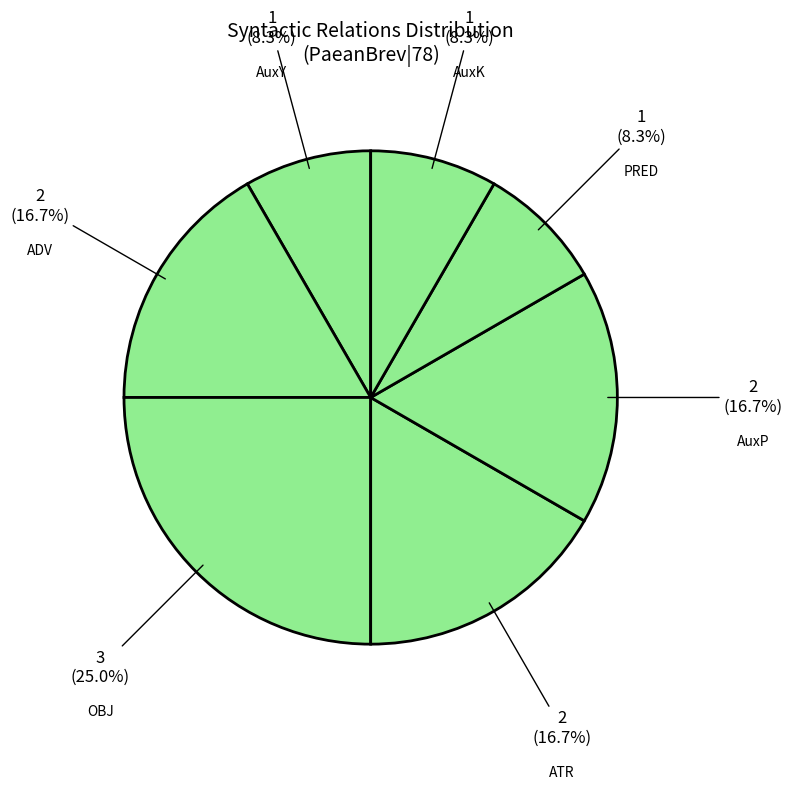

How many segments does this pie chart have?

7